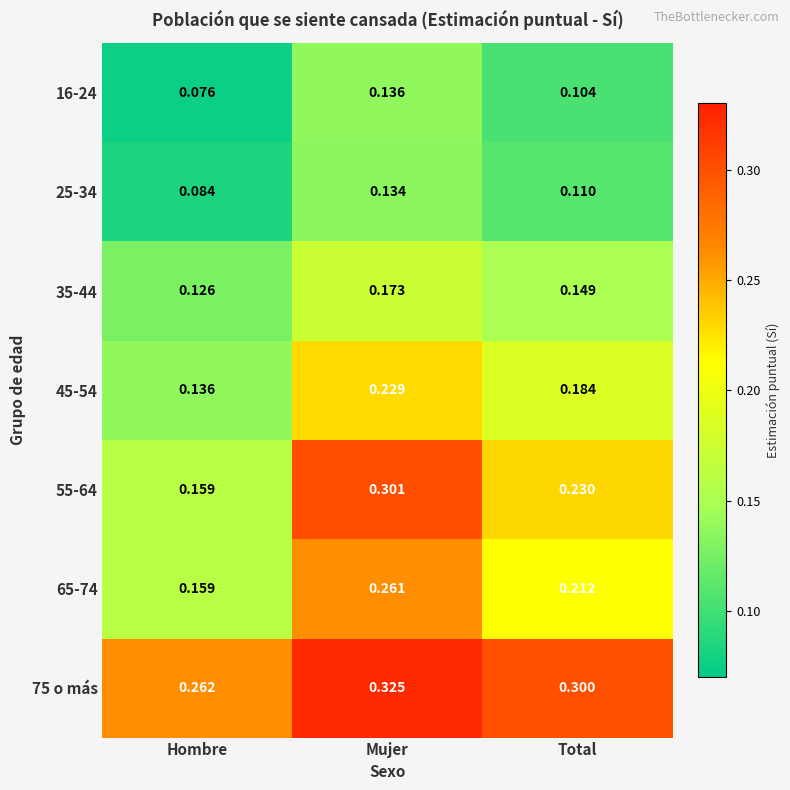

At which category is the sum across all series the highest?

Mujer